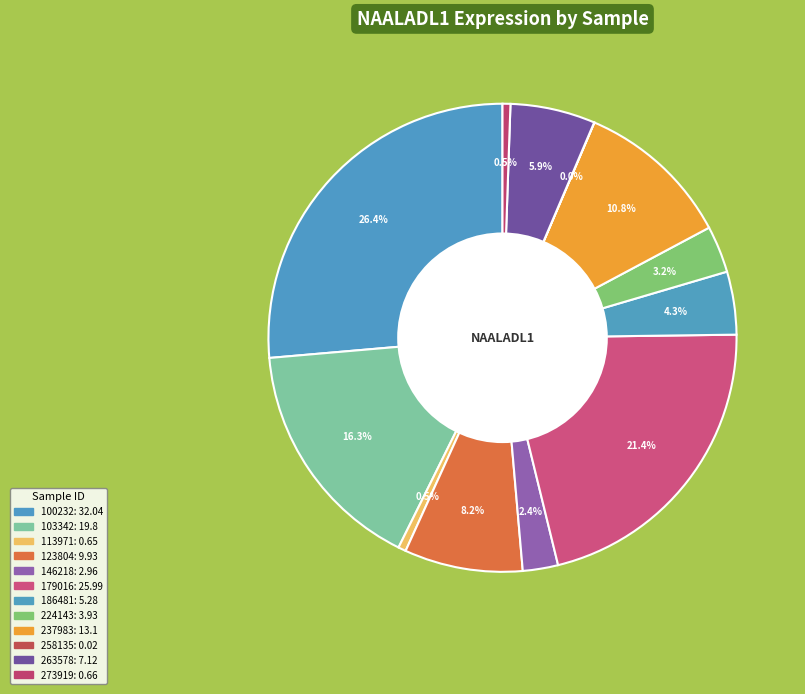

Count the number of slices in the pie.

12